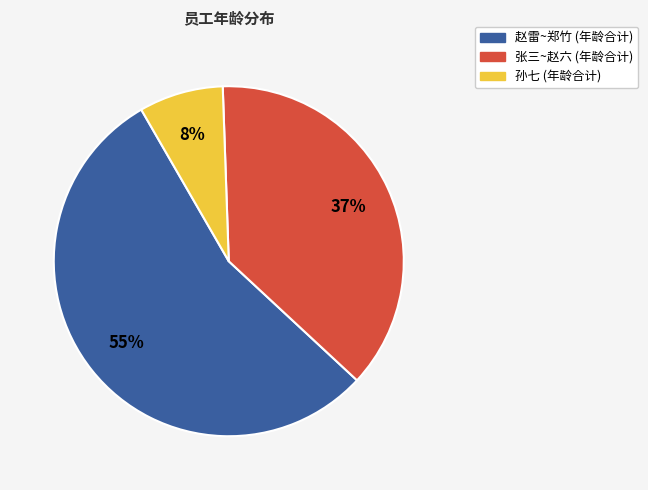

How many slices are in this pie chart?

3